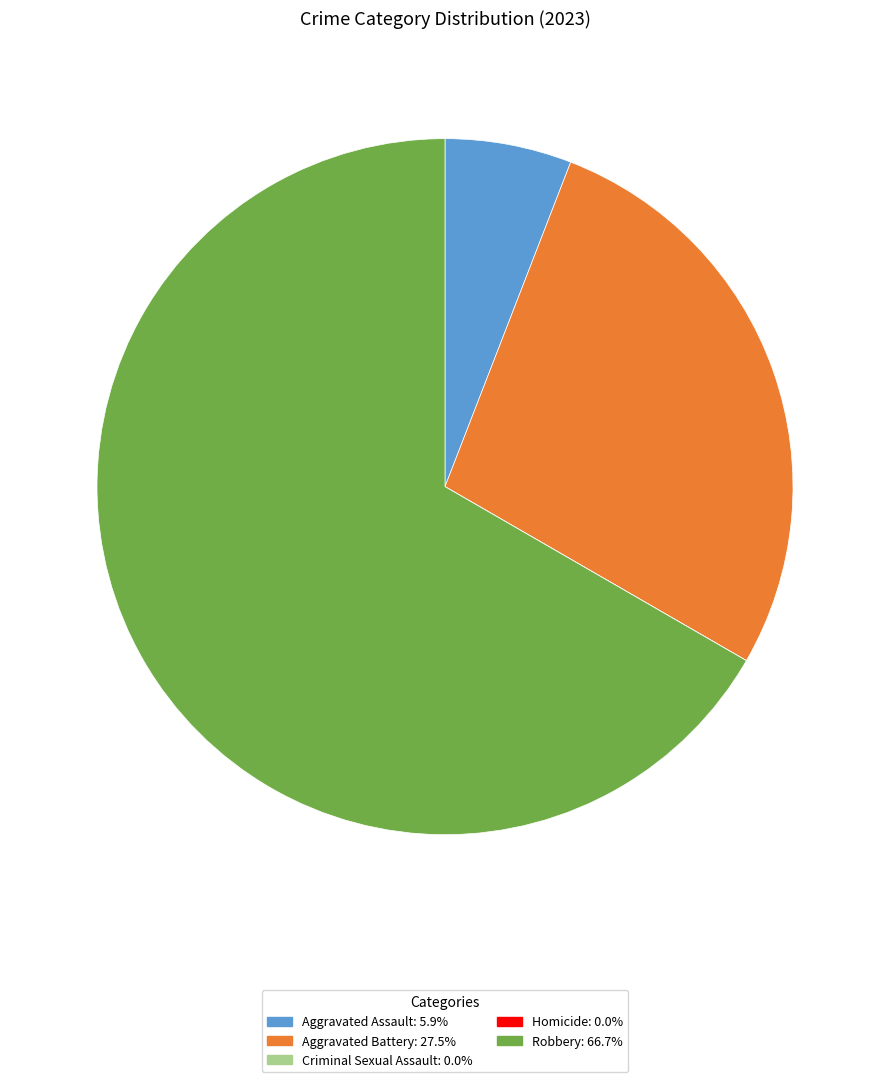

The Robbery slice represents 77% of the pie. True or false?

False